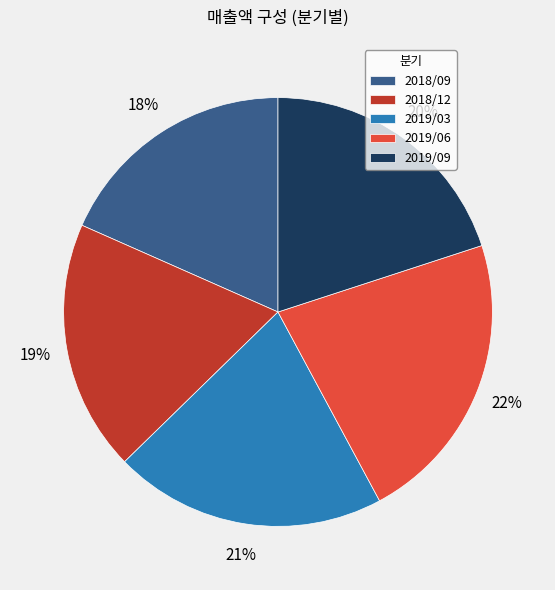

What percentage is the 2019/06 slice, to the nearest percent?

22%